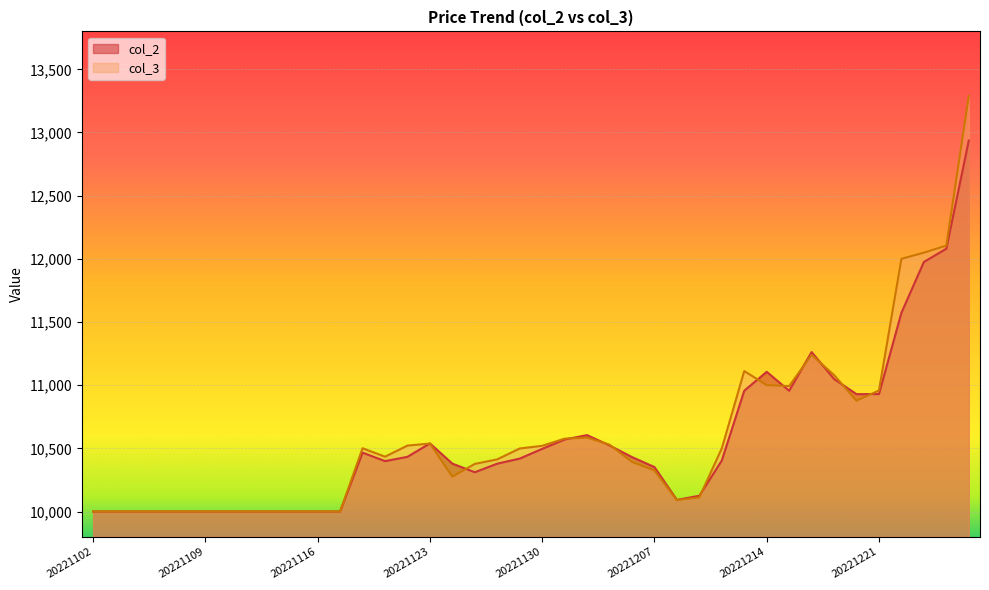

Read the col_2 value at 20221123, to the nearest 100.

10500